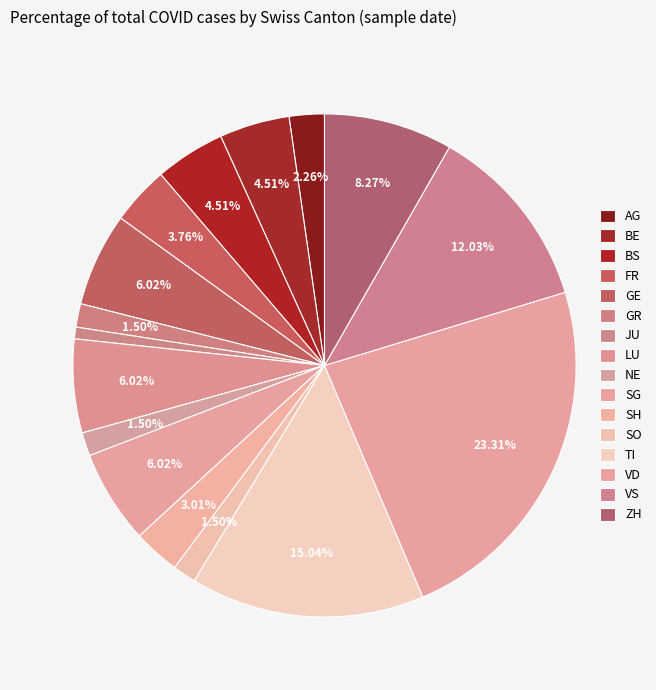

What percentage is NOT represented by ZH?

91.7%